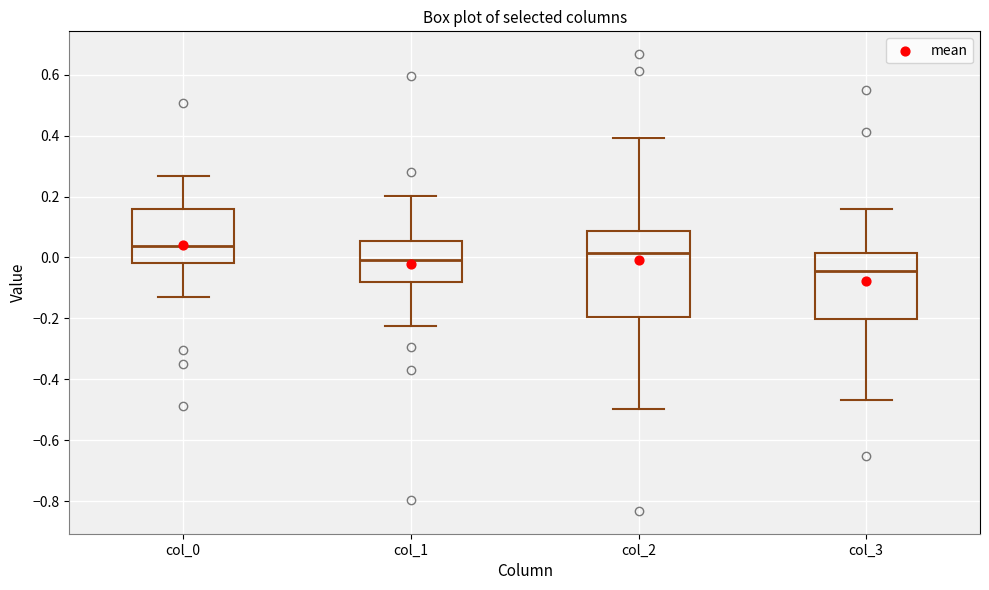

Which box's median line is the lowest?

col_3